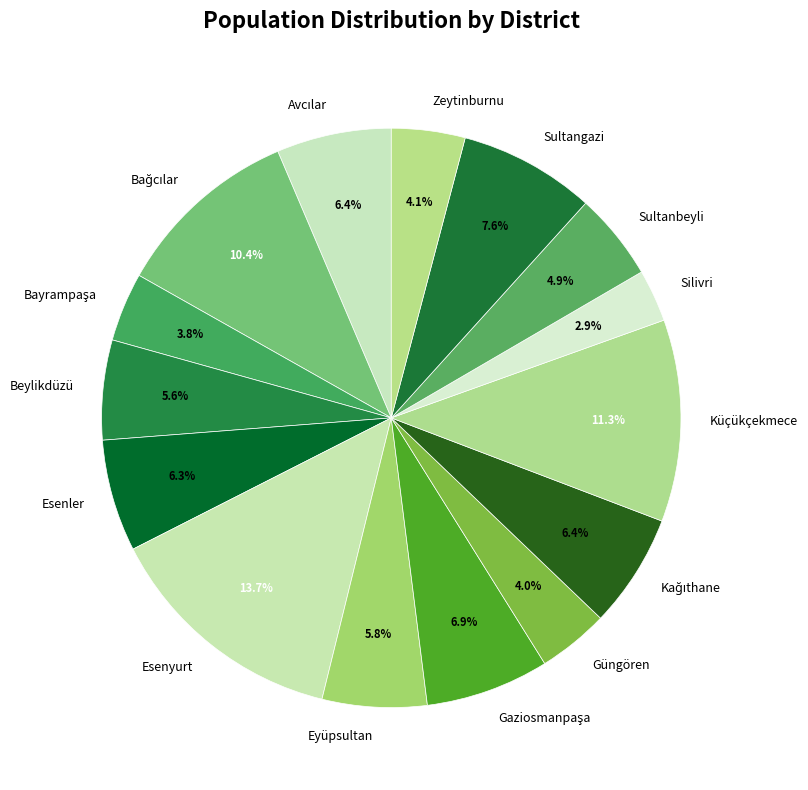

What is the ratio of the value at Sultangazi to the value at Eyüpsultan?

1.3